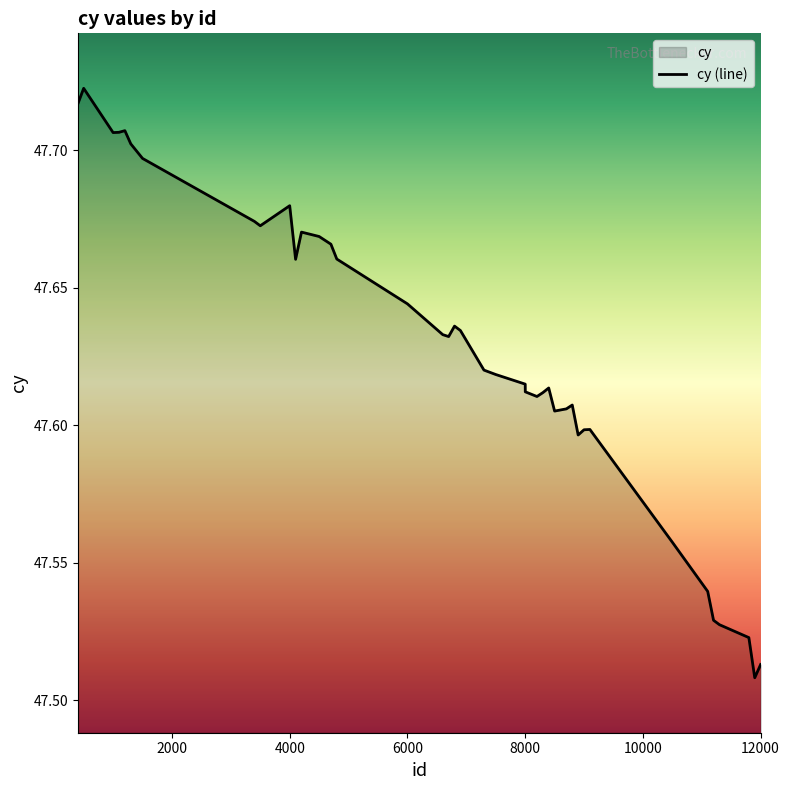

How many values are between 47 and 48?

40